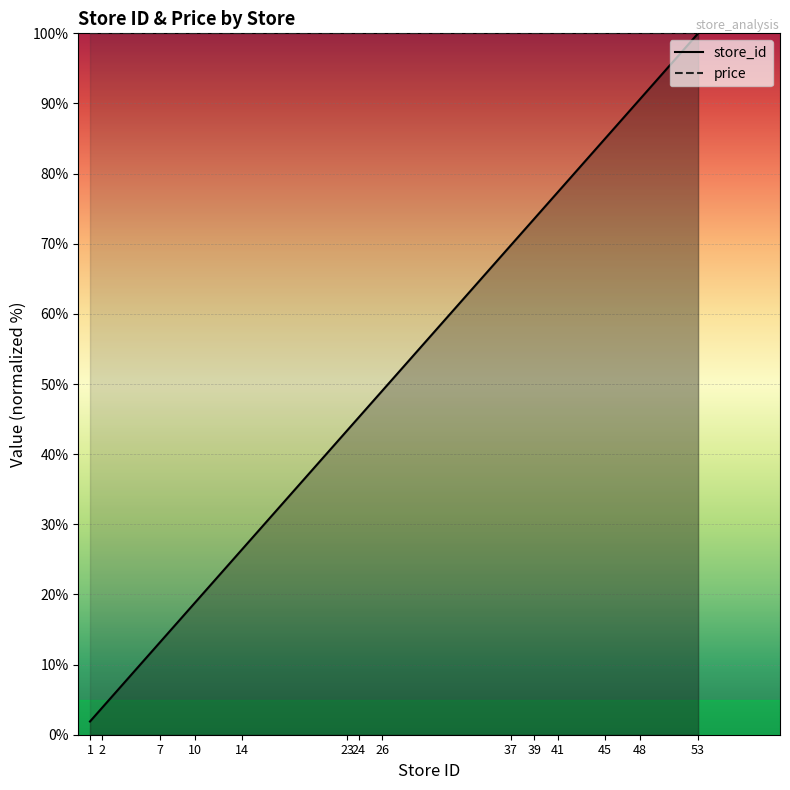

Where does the data first go above 49?

26